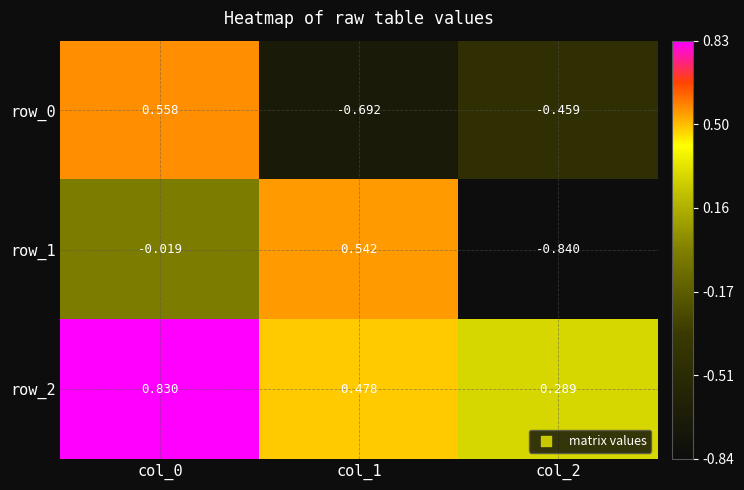

Is the value of row_1 at col_0 greater than the value of row_0 at col_2?

Yes